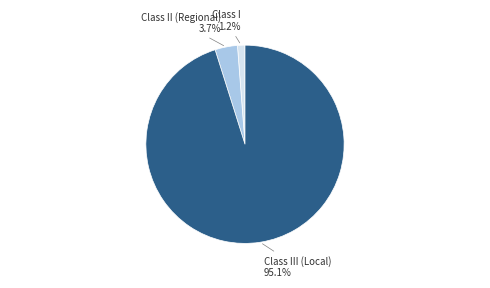

What is the majority slice?

Class III (Local)